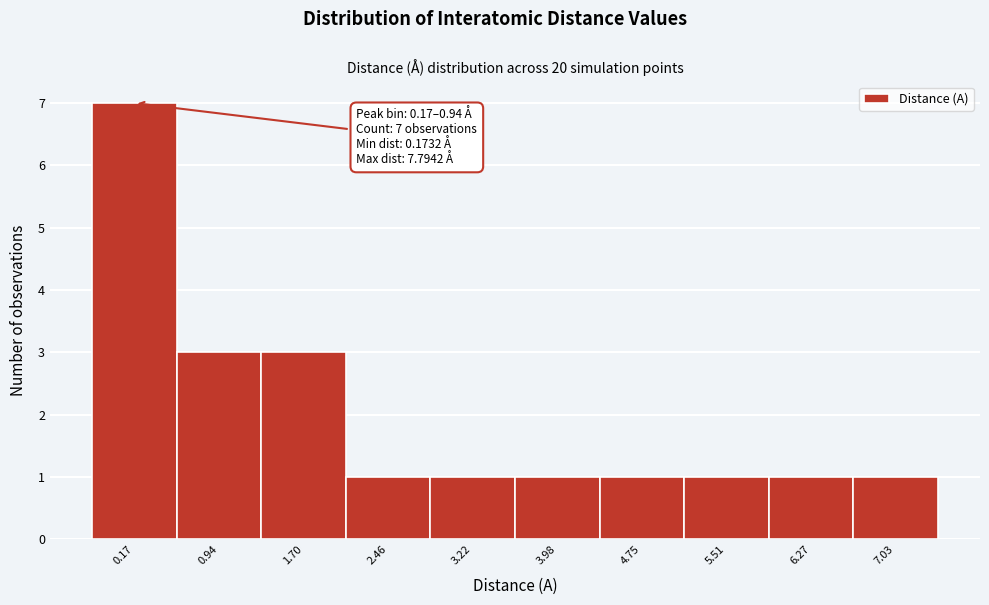

Reading right to left, transcribe all the data shown in this chart.

1	1	1	1	1	1	1	3	3	7